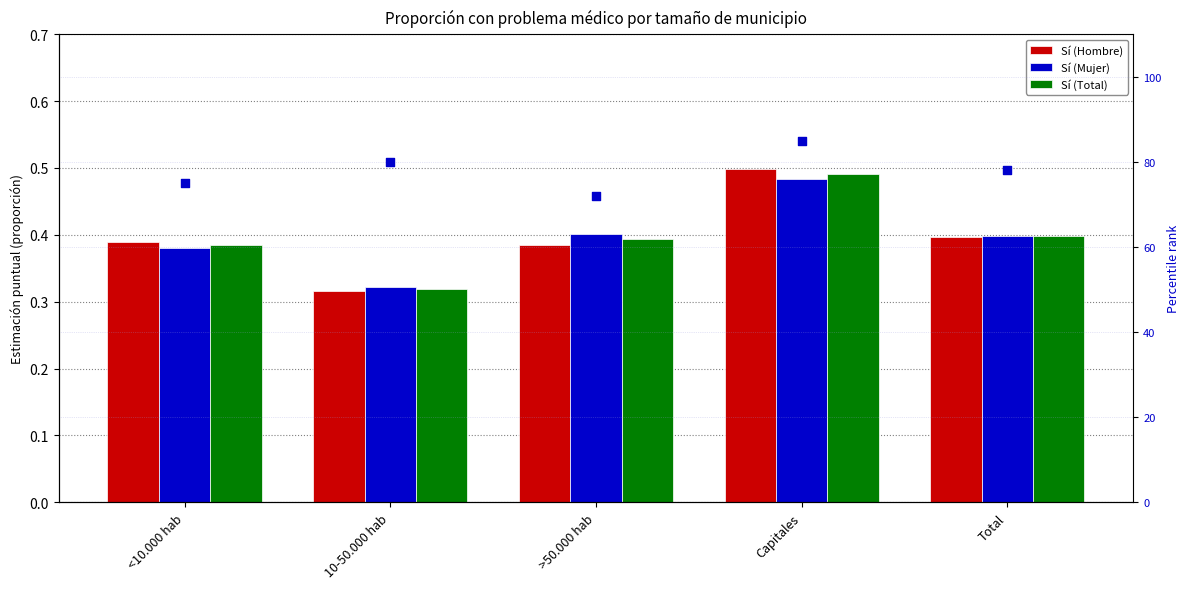

What is the total value across all series at 10-50.000 hab?

81.0